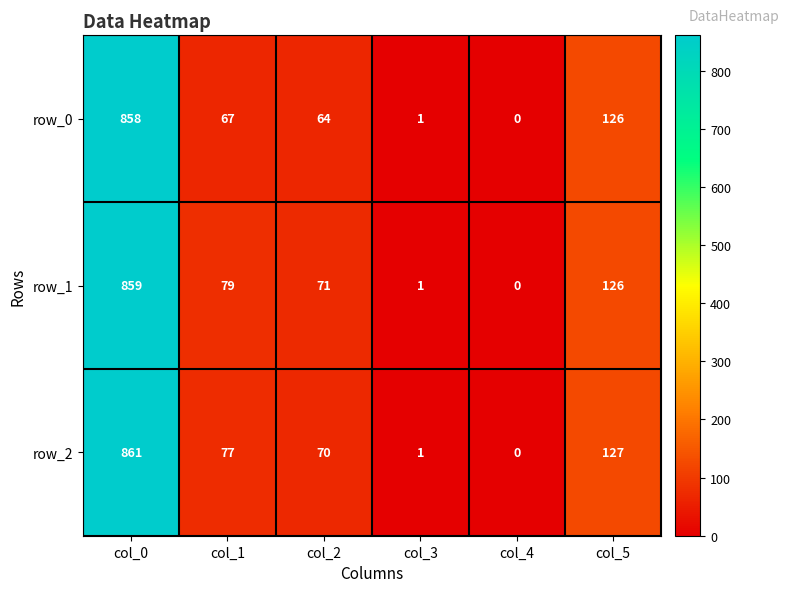

Which series has the largest range (max minus min)?

row_2